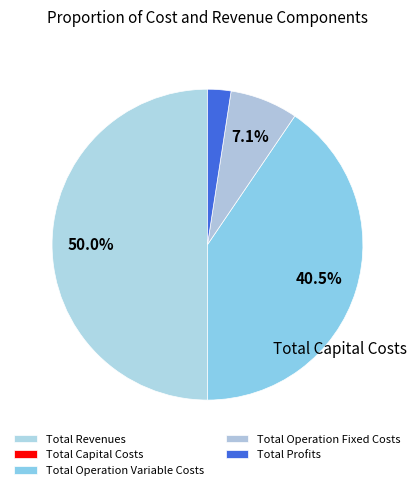

How many slices are in this pie chart?

5